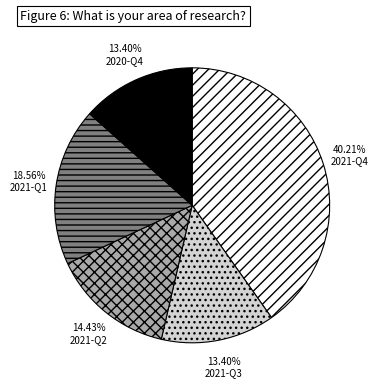

Does any single category account for the majority?

No